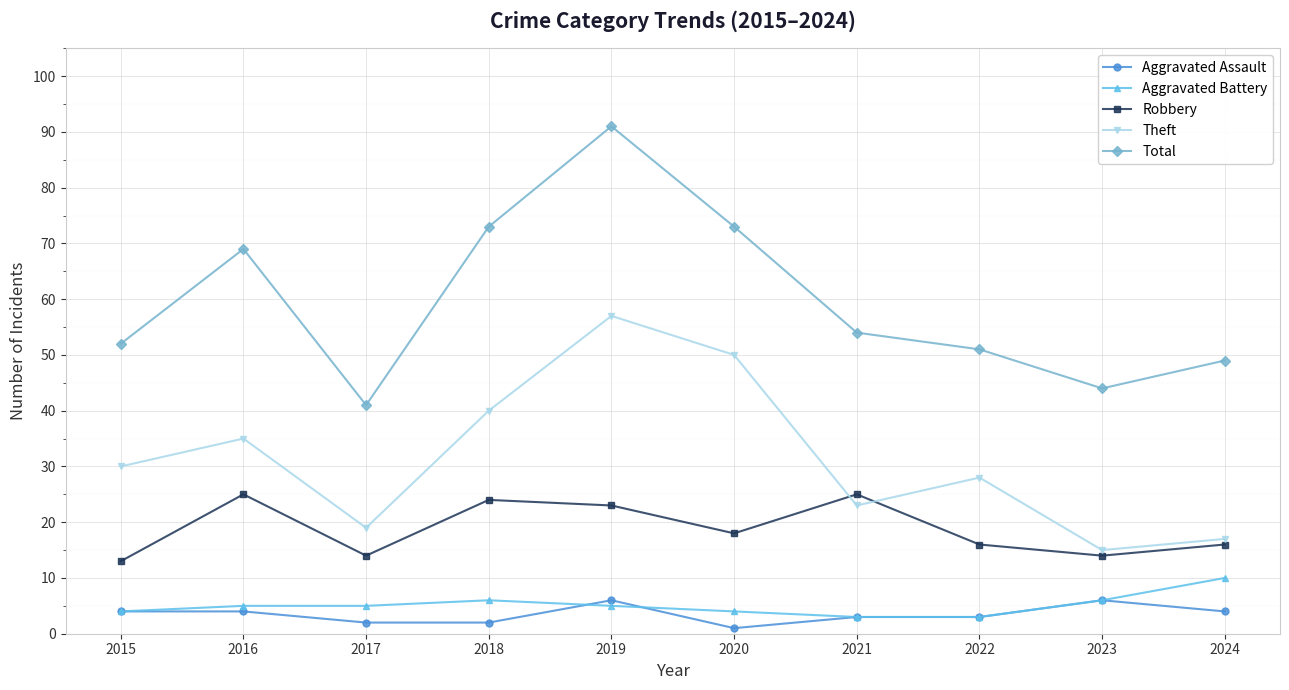

Which series has the largest range (max minus min)?

Total